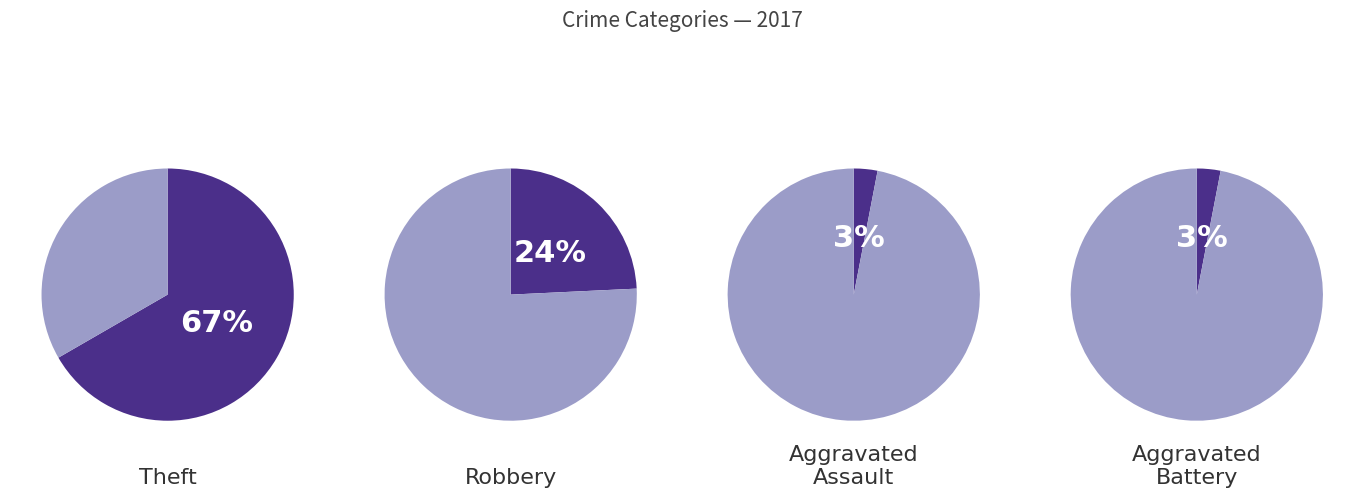

What is the total percentage of Robbery and Aggravated Assault?

27.3%